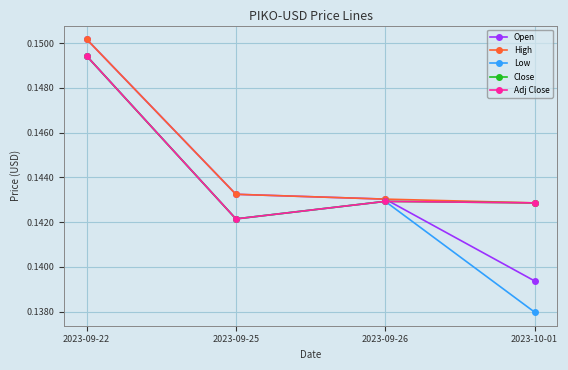

What is the label of the 3rd point from the right?

2023-09-25